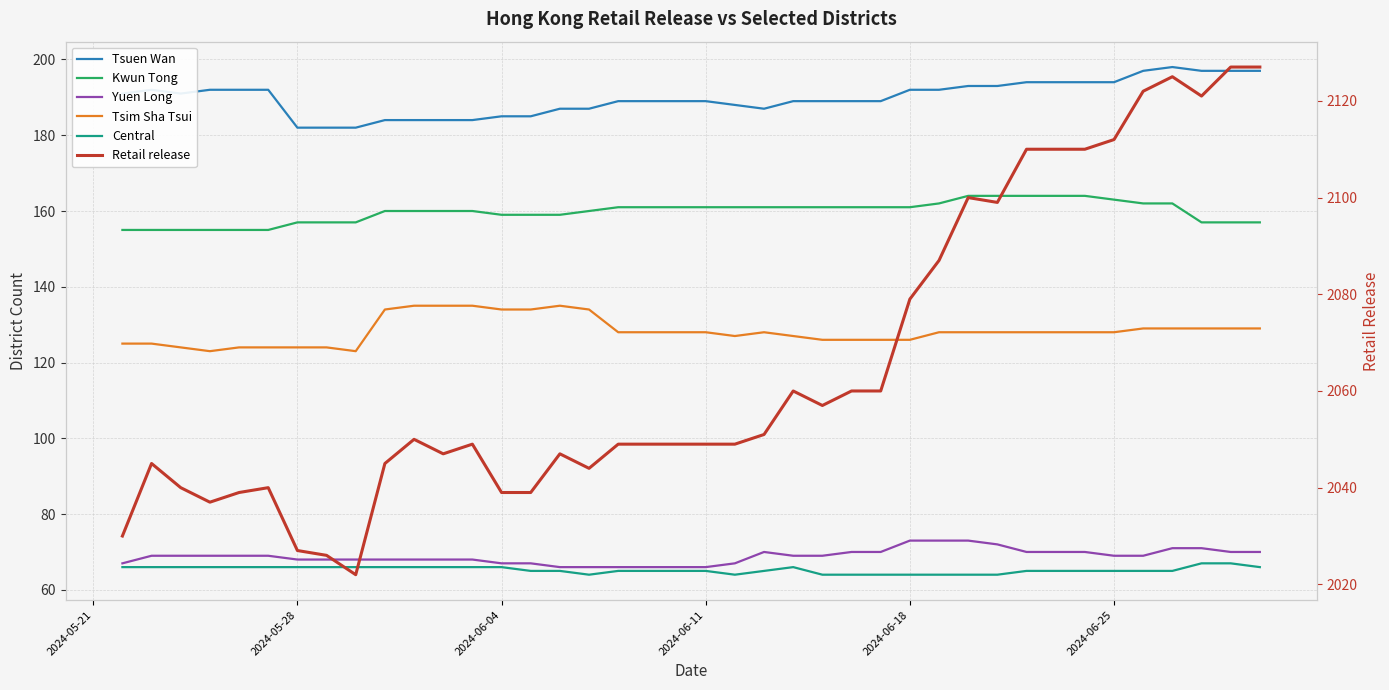

What is the value of the Kwun Tong point at the 21st from the left?

161